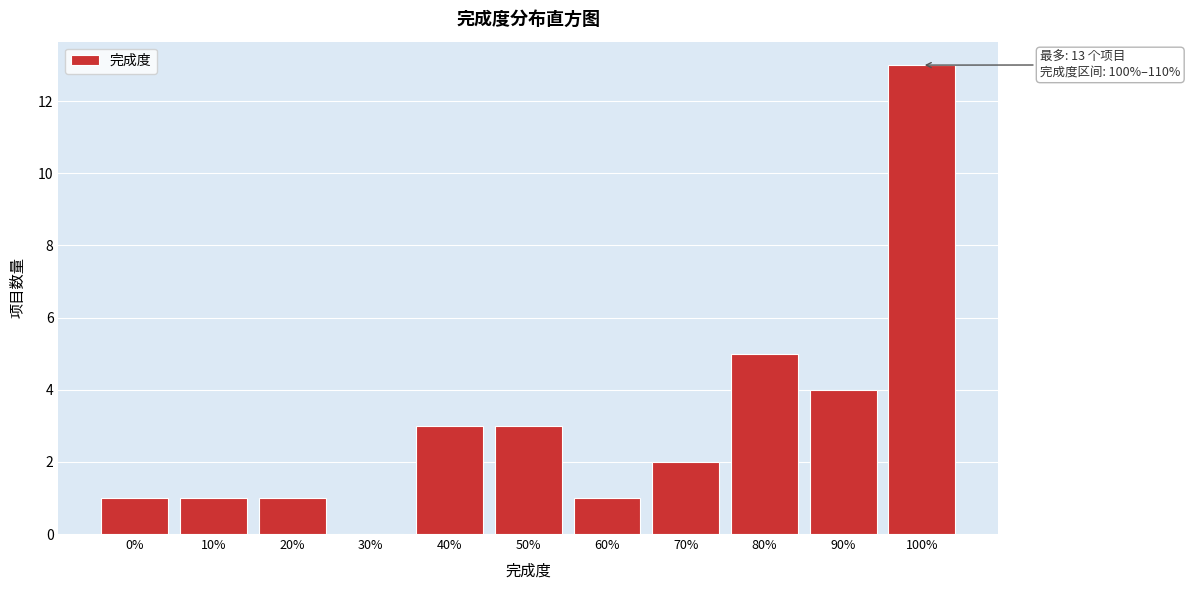

Reading right to left, transcribe all the data shown in this chart.

100%=13	90%=4	80%=5	70%=2	60%=1	50%=3	40%=3	30%=0	20%=1	10%=1	0%=1